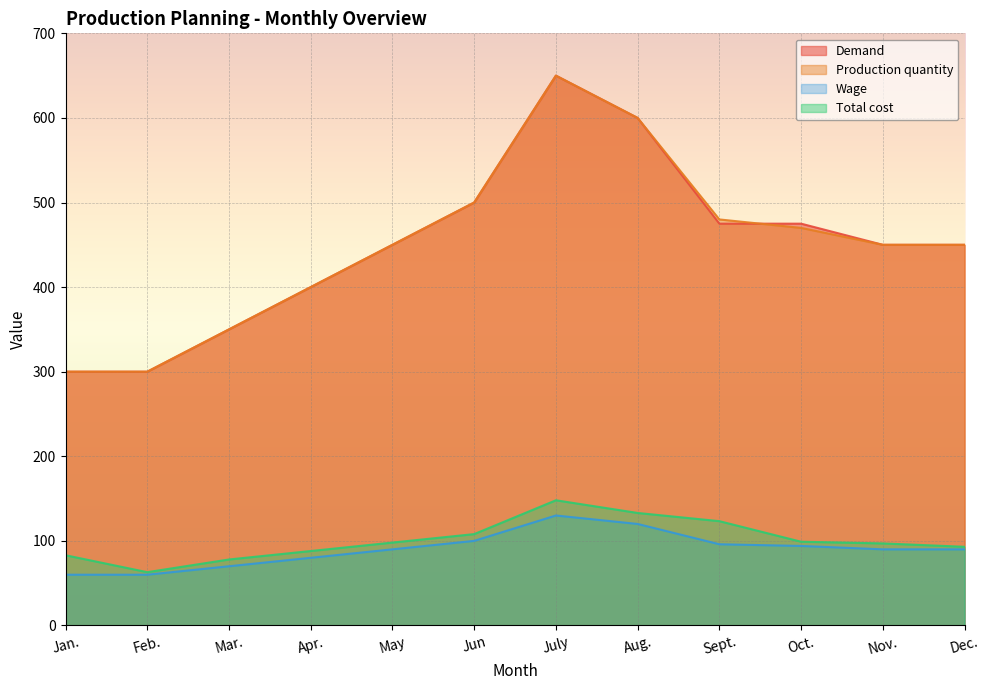

At which category is the sum across all series the highest?

July